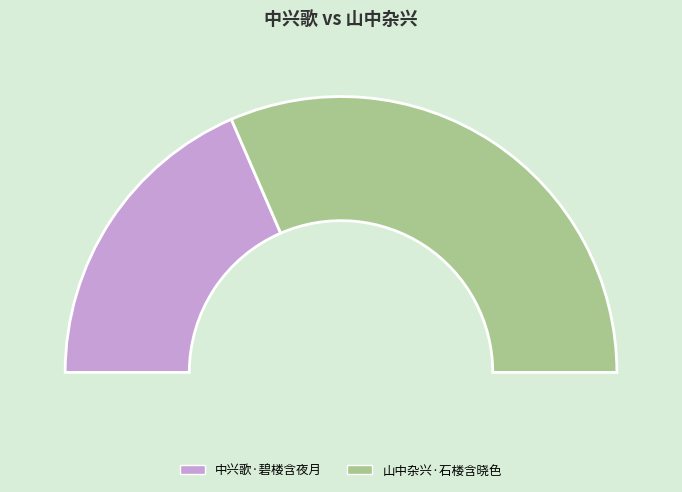

To the nearest percent, what percentage of the pie is 山中杂兴·石楼含晓色?

63%